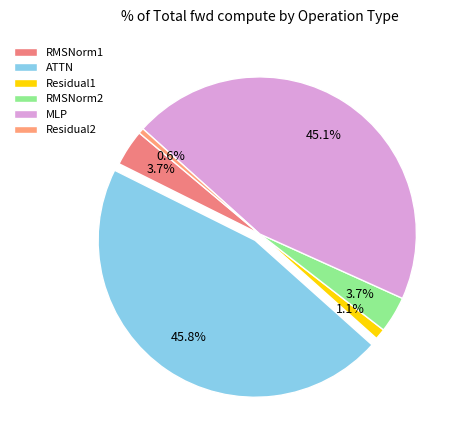

Is MLP the majority of the pie?

No